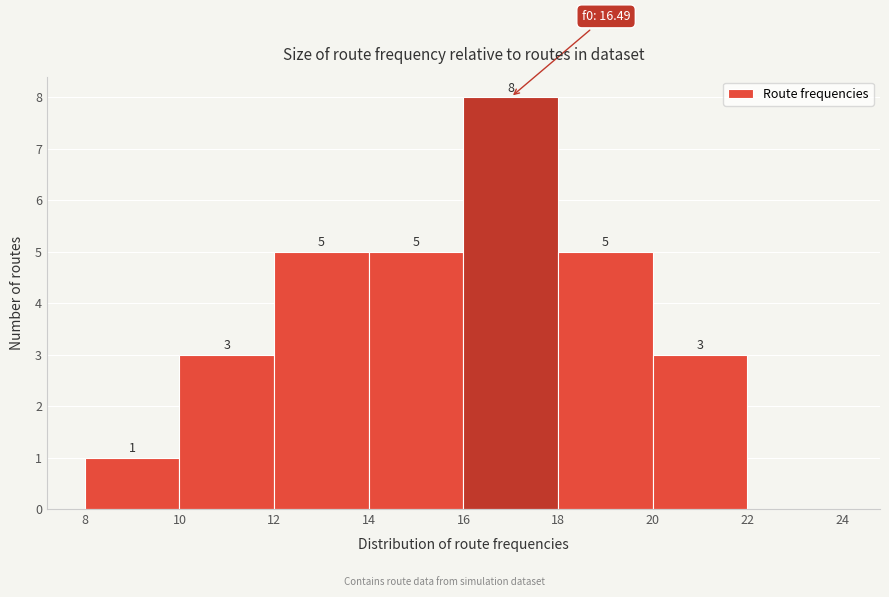

Over which range of the x-axis is the bar tallest?

16 to 18